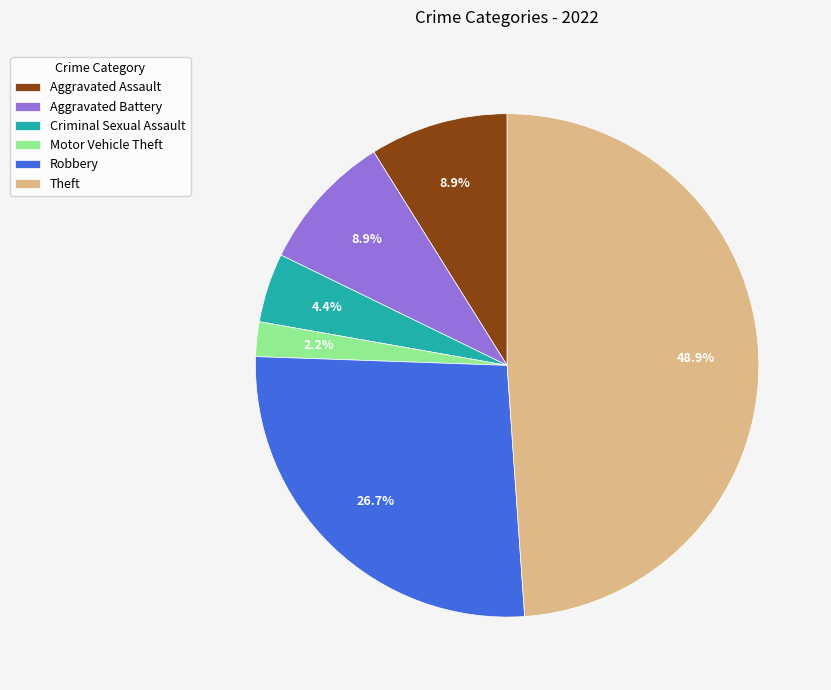

To the nearest percent, what portion does Aggravated Battery represent?

9%